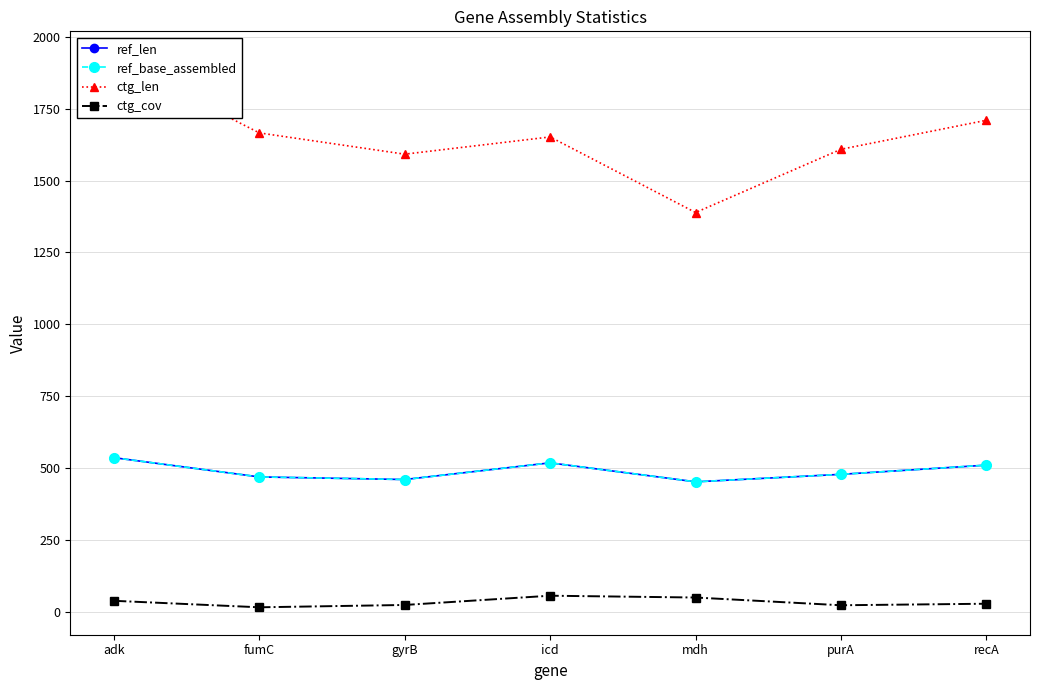

List the series in order of their peak value, lowest first.

ctg_cov, ref_len, ref_base_assembled, ctg_len